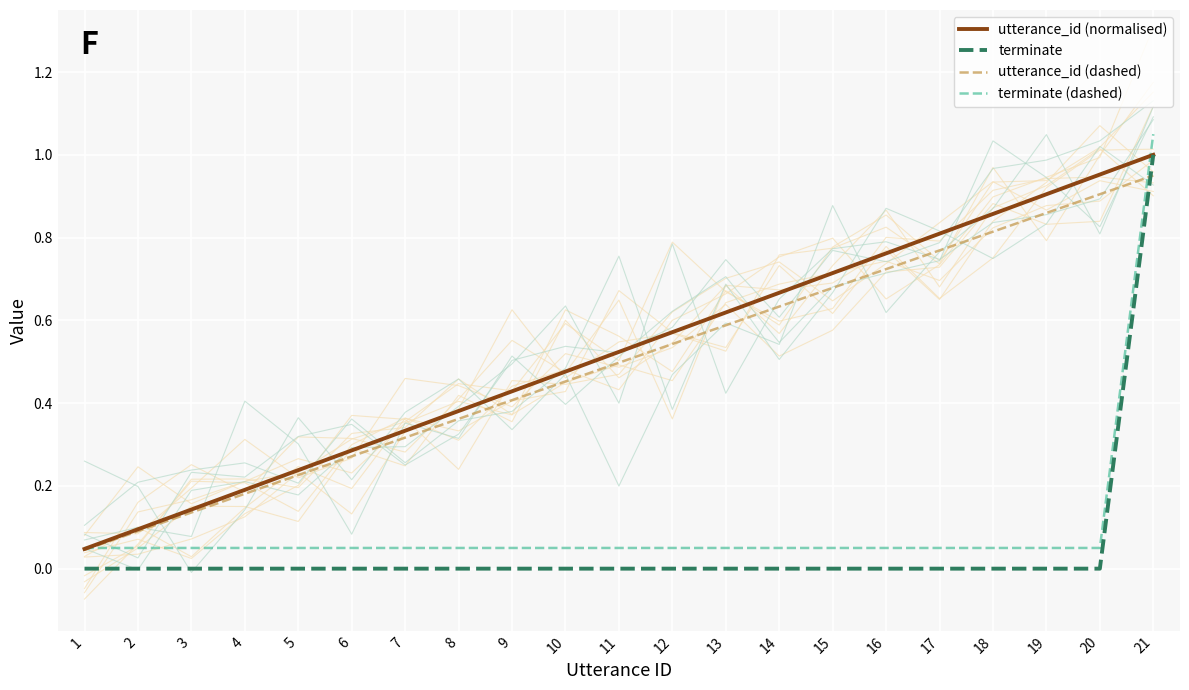

What is the difference between the highest and lowest values at 19?

0.9